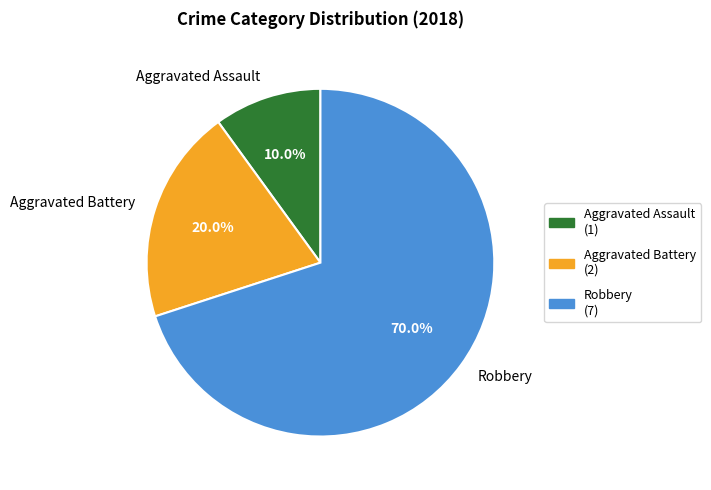

To the nearest percent, what is the difference between the largest and smallest slice percentages?

60%